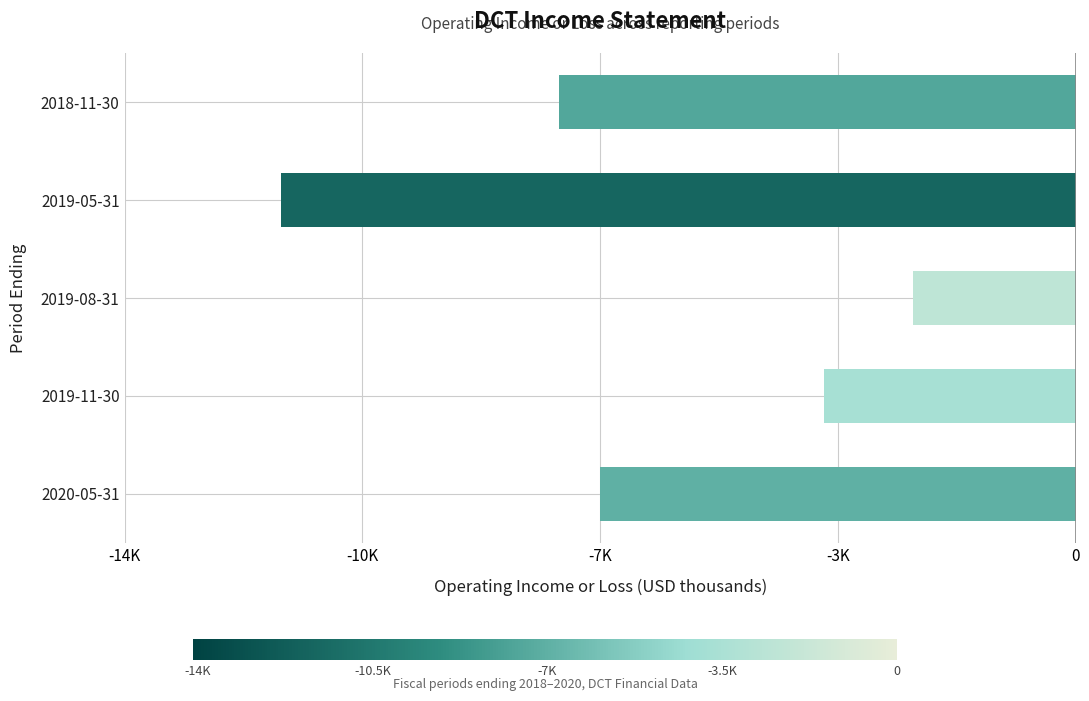

Are the bars horizontal?

Yes